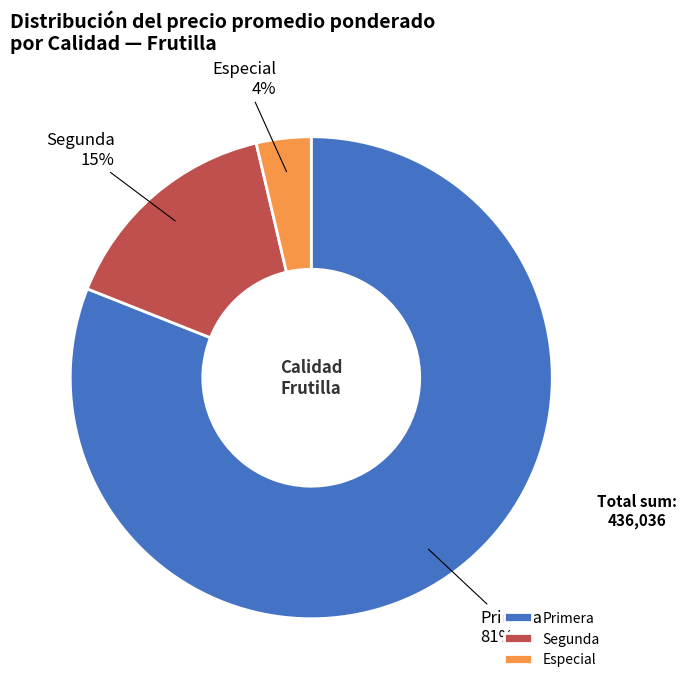

Between Especial and Primera, which is larger?

Primera